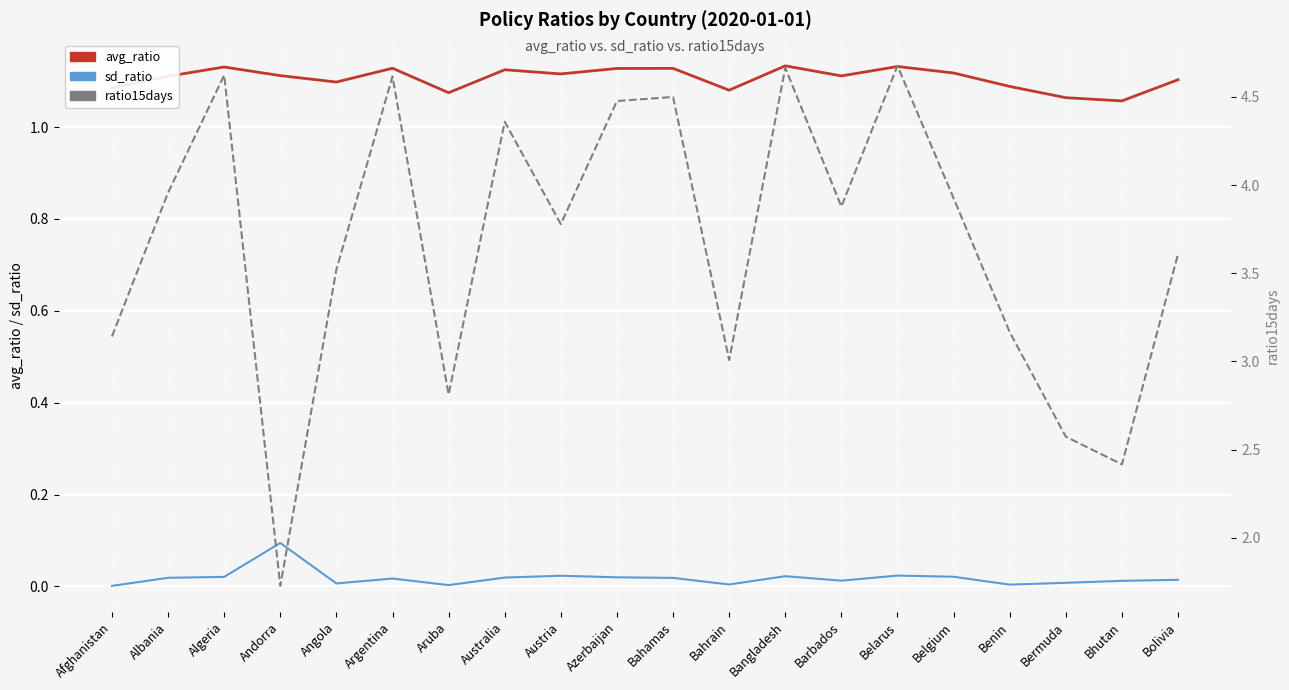

What is the label of the 16th point from the right?

Angola